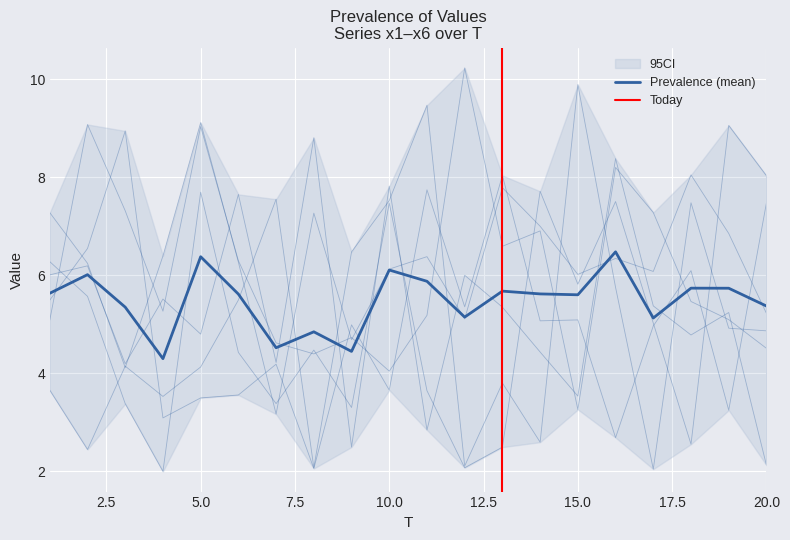

Is it true that x4 equals 2.6 at 14?

True